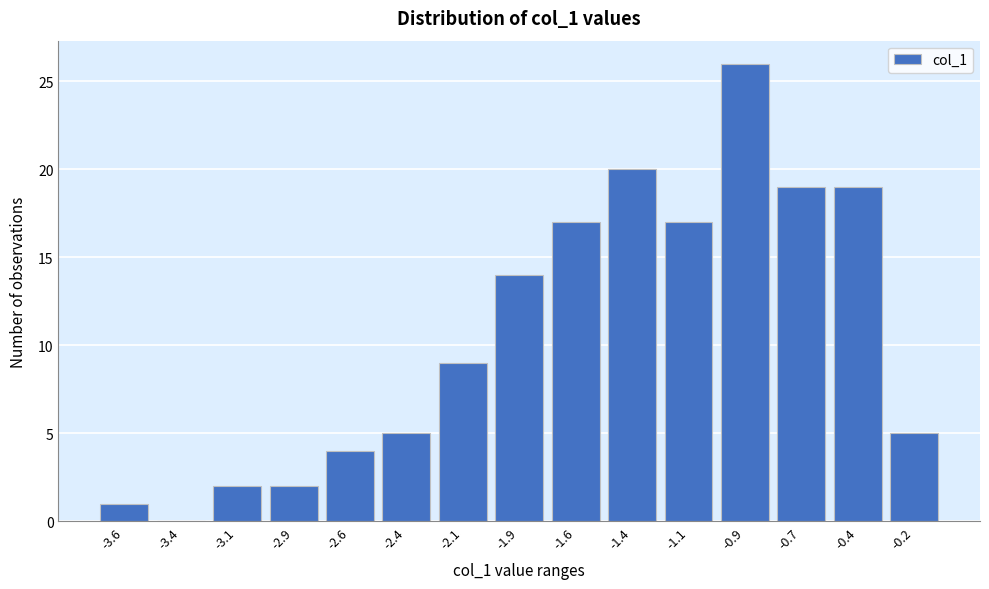

Reading left to right, what are all the values shown in this chart?

-3.6=1	-3.4=0	-3.1=2	-2.9=2	-2.6=4	-2.4=5	-2.1=9	-1.9=14	-1.6=17	-1.4=20	-1.1=17	-0.9=26	-0.7=19	-0.4=19	-0.2=5